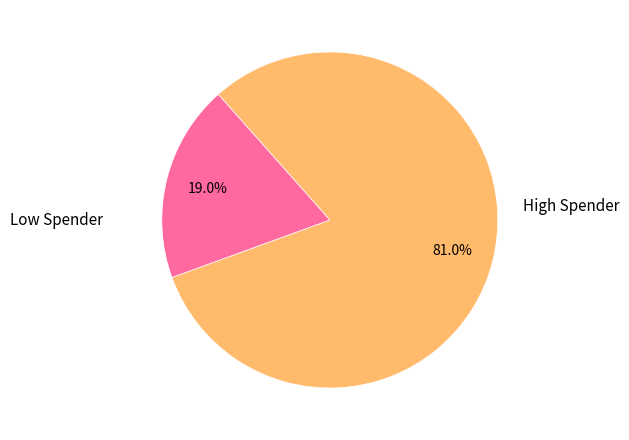

To the nearest percent, what is the average slice percentage?

50%